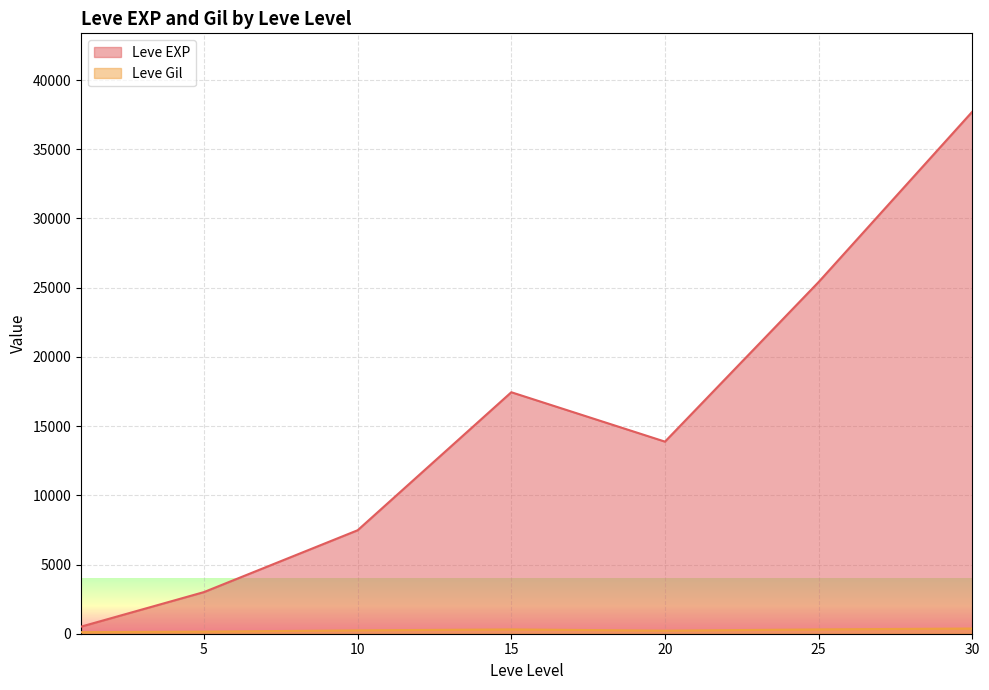

Is the value of Leve EXP at 25 greater than the value of Leve Gil at 30?

Yes